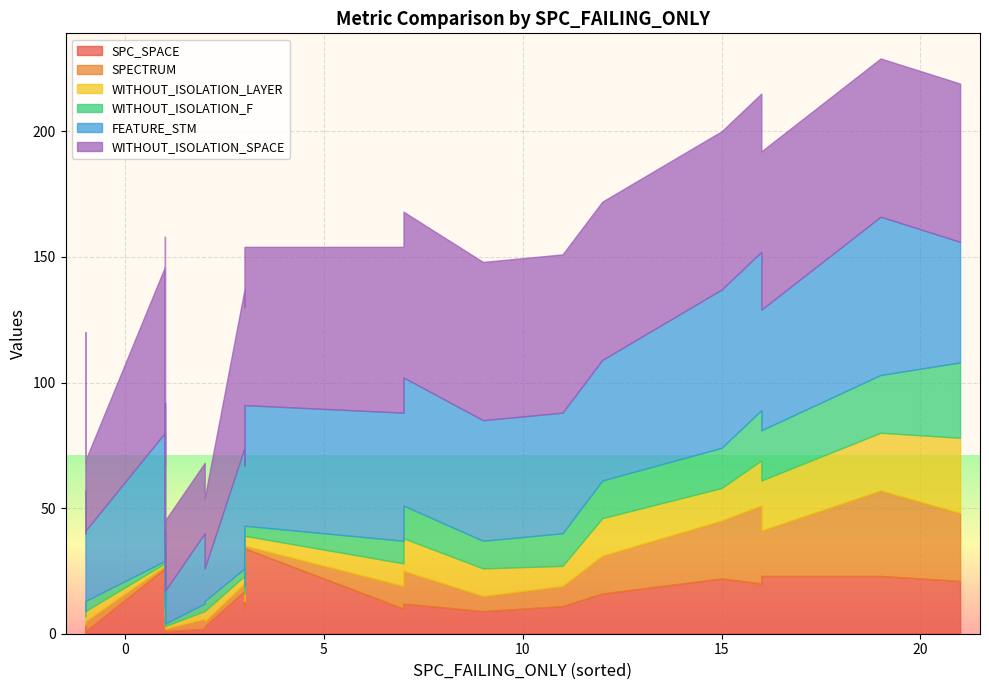

How many lines are shown in the chart?

6